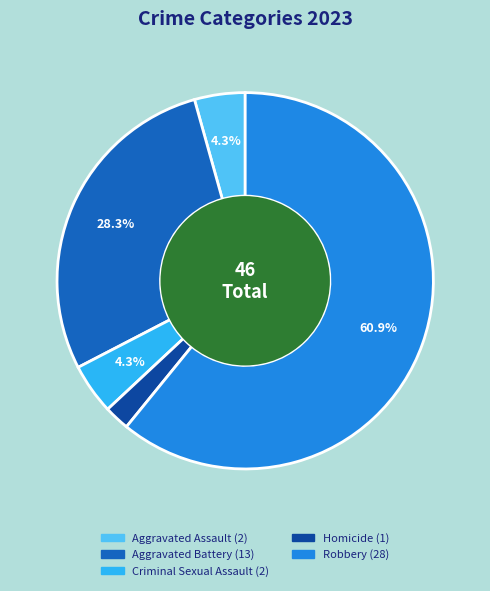

To the nearest percent, what is the average slice percentage?

20%